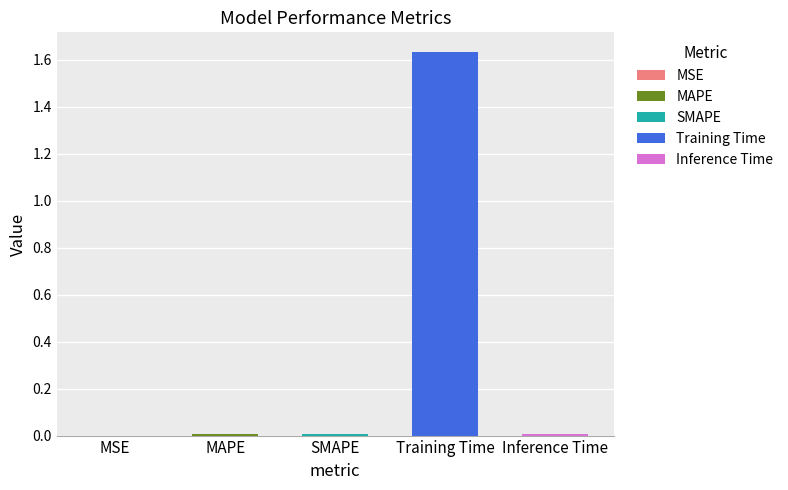

Between Training Time and SMAPE, which is larger?

Training Time